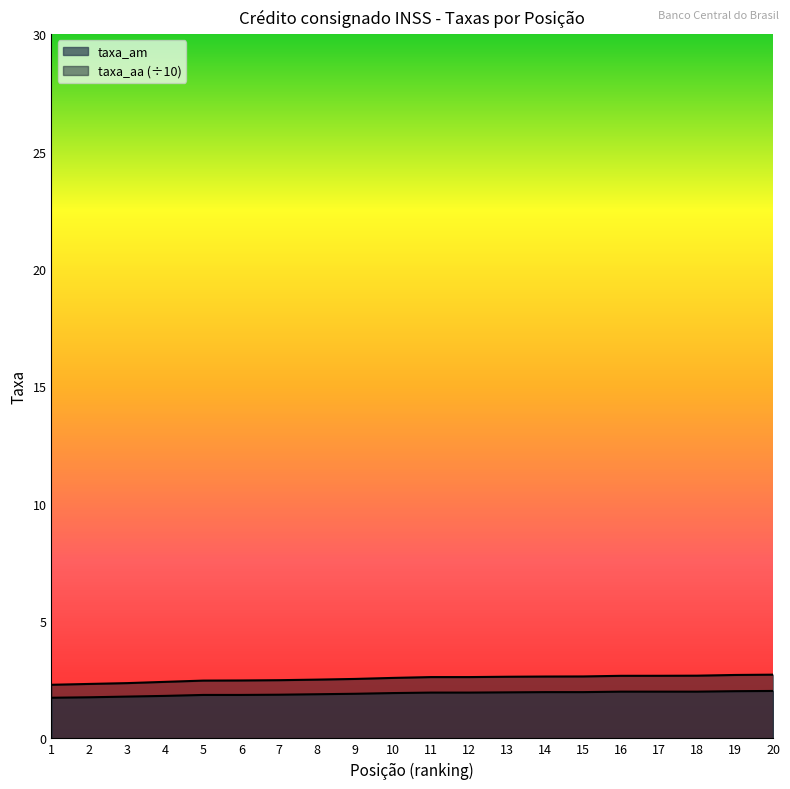

What is the value of the taxa_am point at the 8th from the left?

1.9